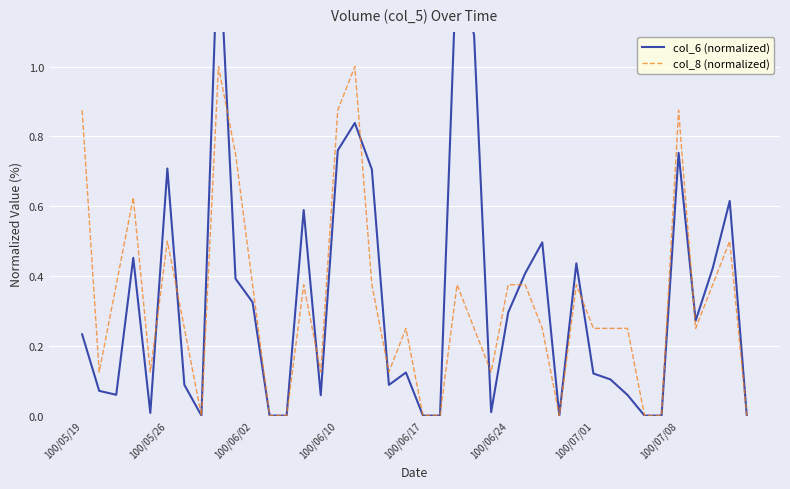

True or false: col_8 (normalized) has more than 1 points higher than both neighbors.

True